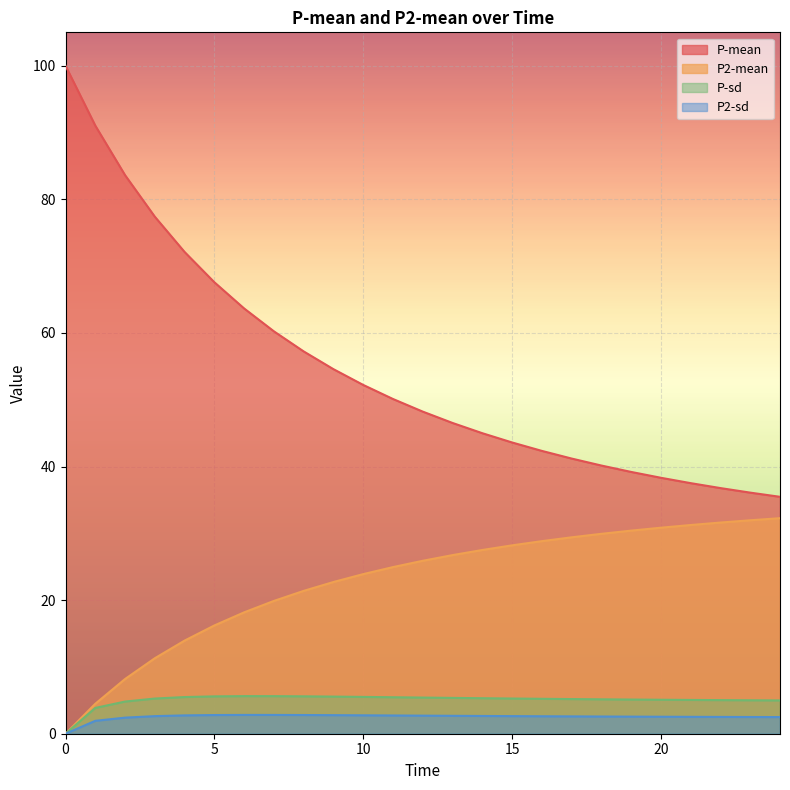

What is the spread (max minus min) of values at 5?

64.8